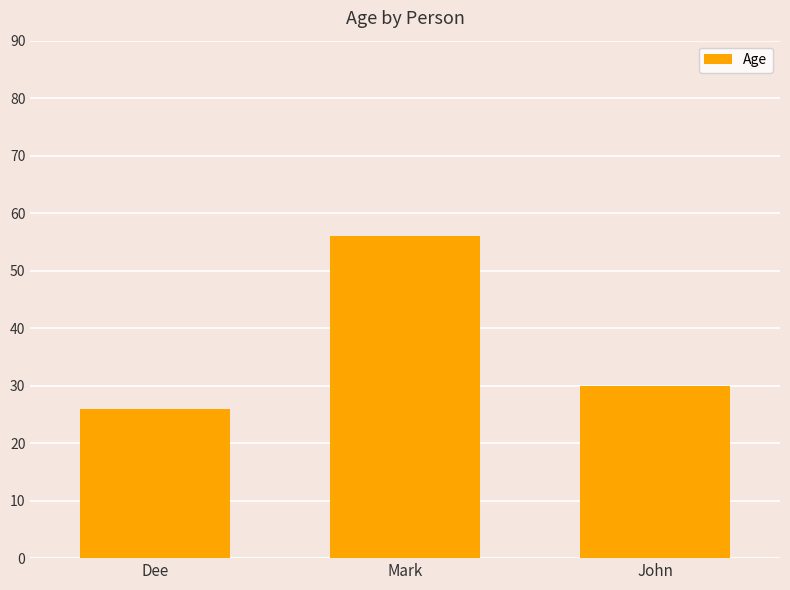

What is the sum of all values?

112